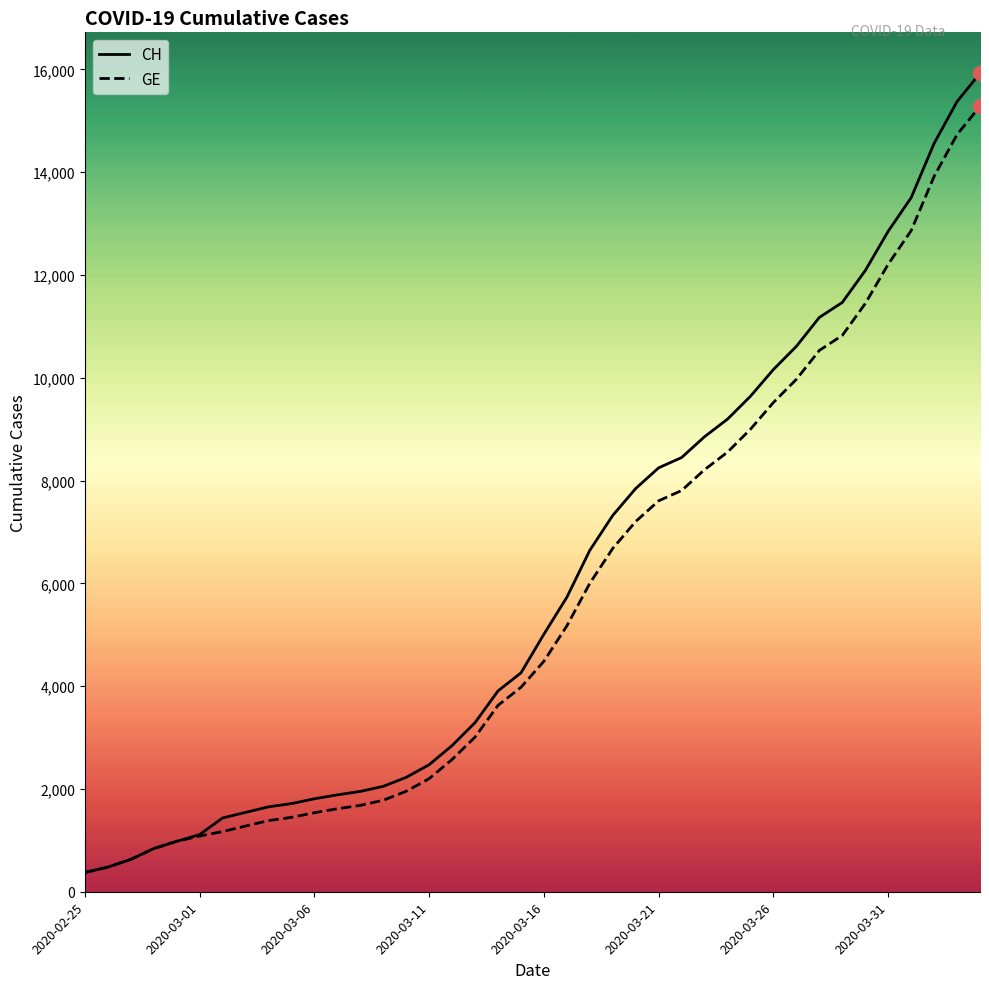

What is the highest value of the CH series?

15926